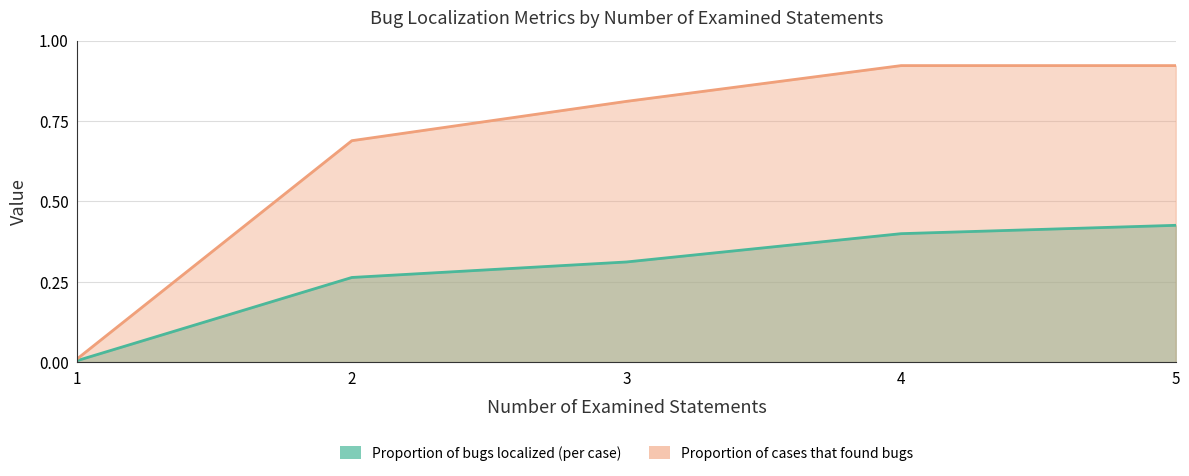

At how many categories does at least one series exceed 0?

5